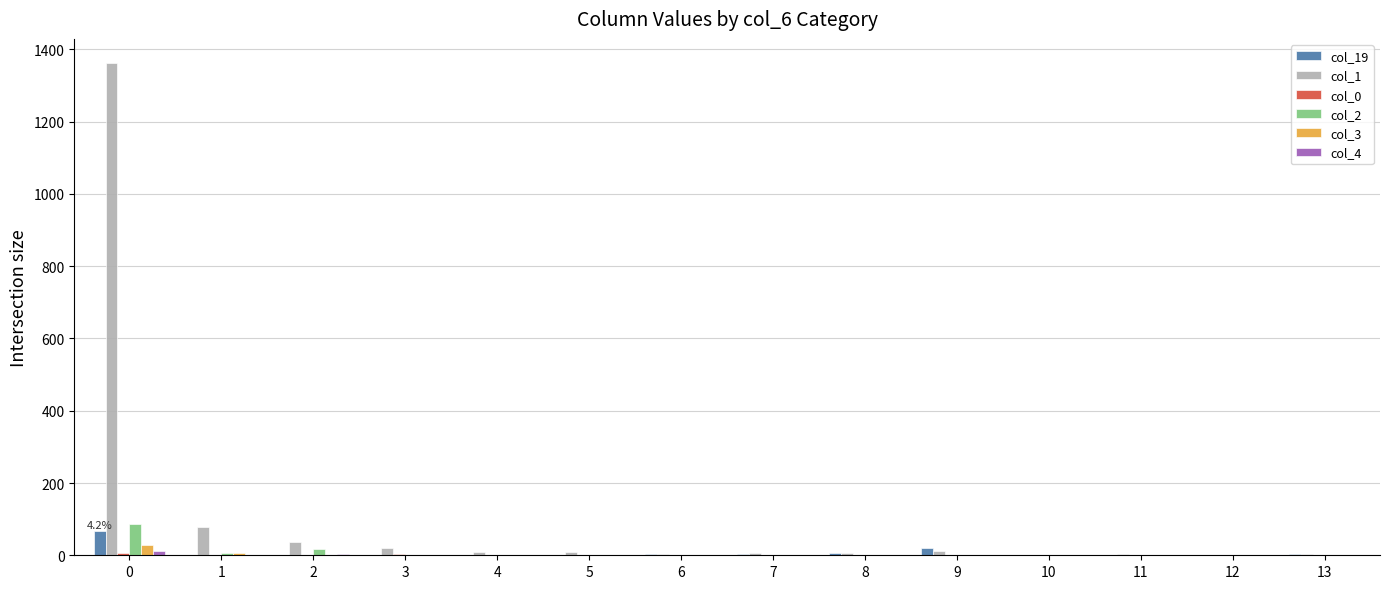

What is the greatest value displayed?

1361